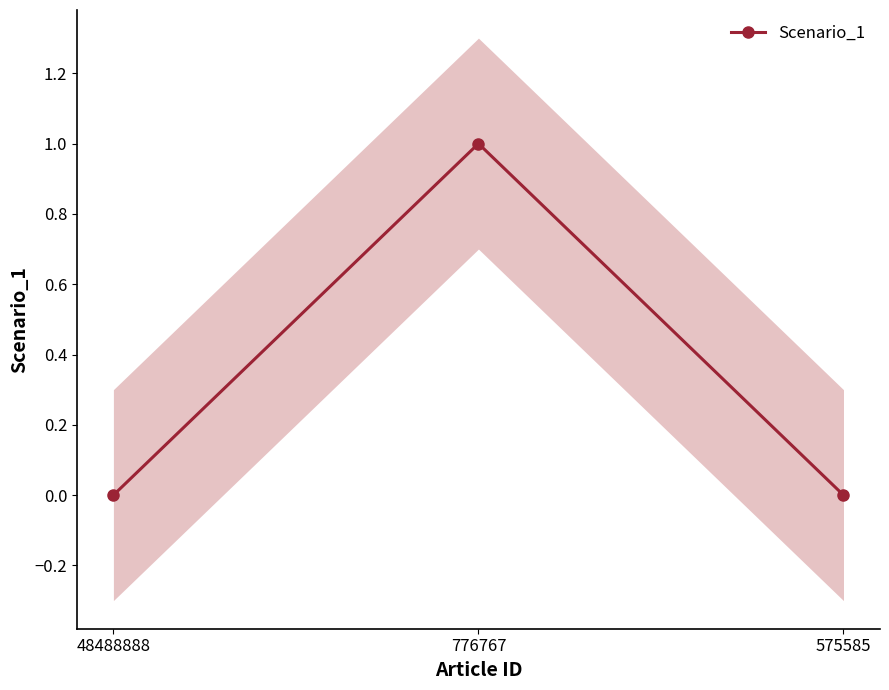

Rank the categories by value from lowest to highest.

48488888, 575585, 776767